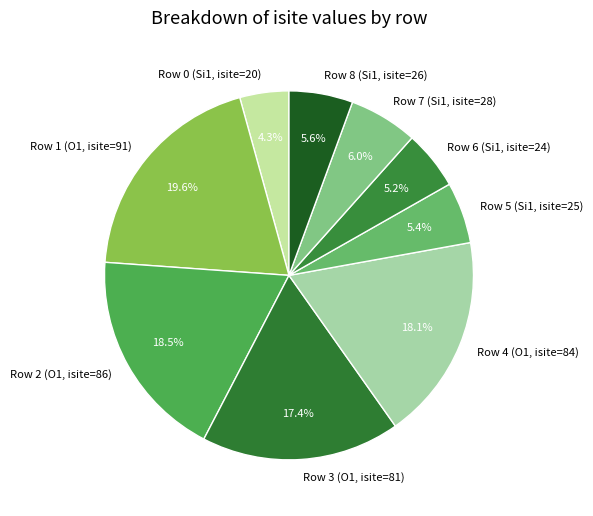

What portion of the pie excludes Row 6 (Si1, isite=24)?

94.8%